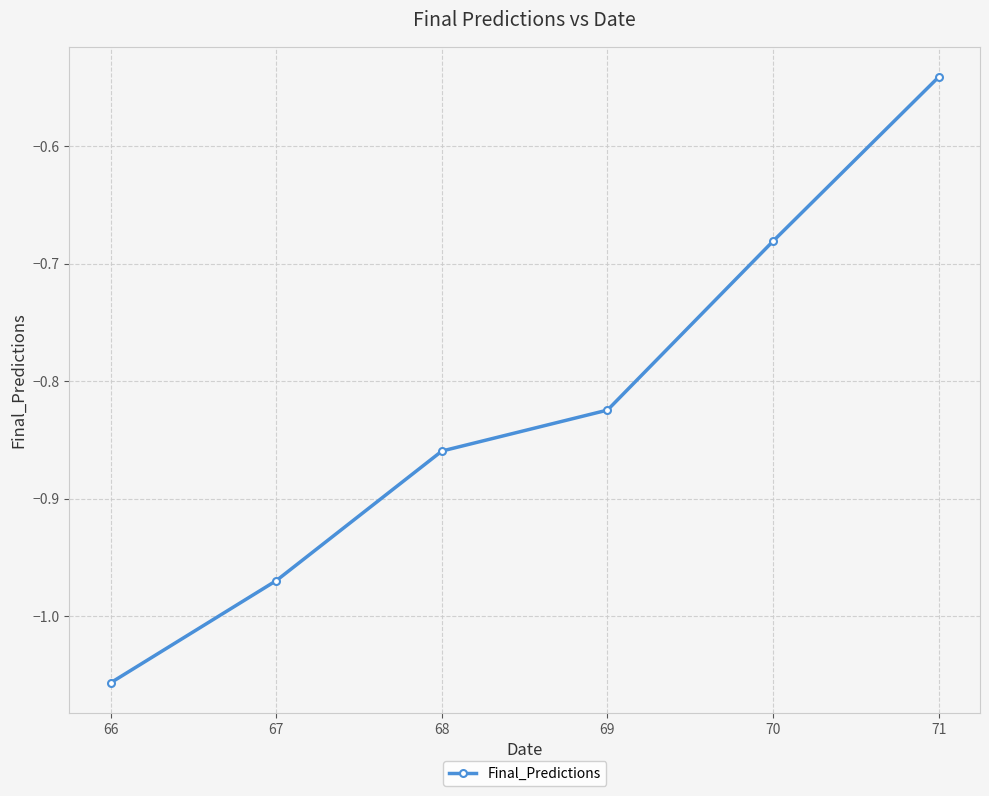

At which category does the chart reach its minimum across all series?

66